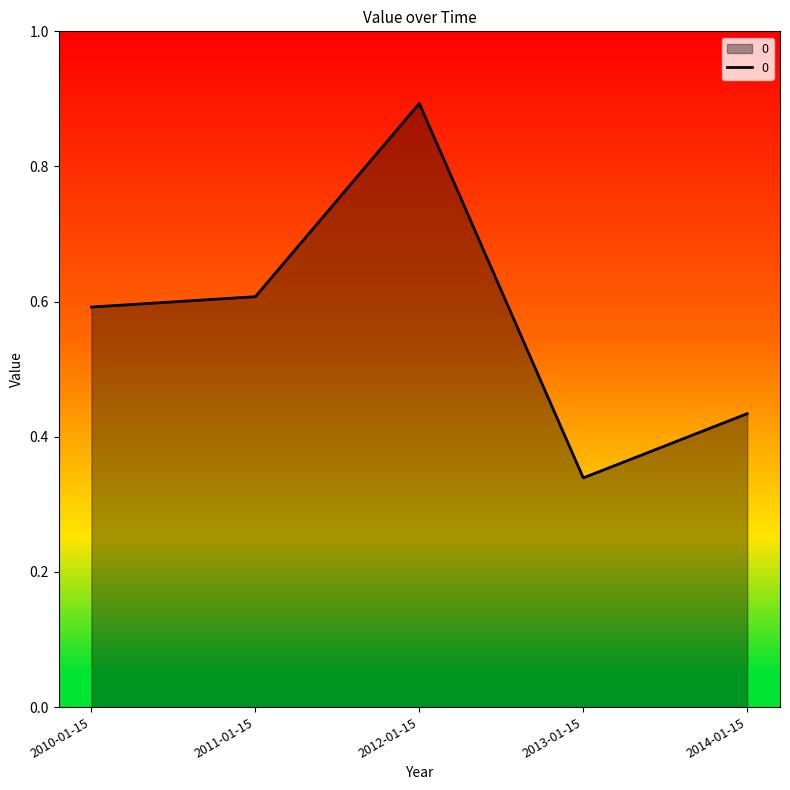

What is the change in value from 2010-01-15 to 2013-01-15?

-0.3